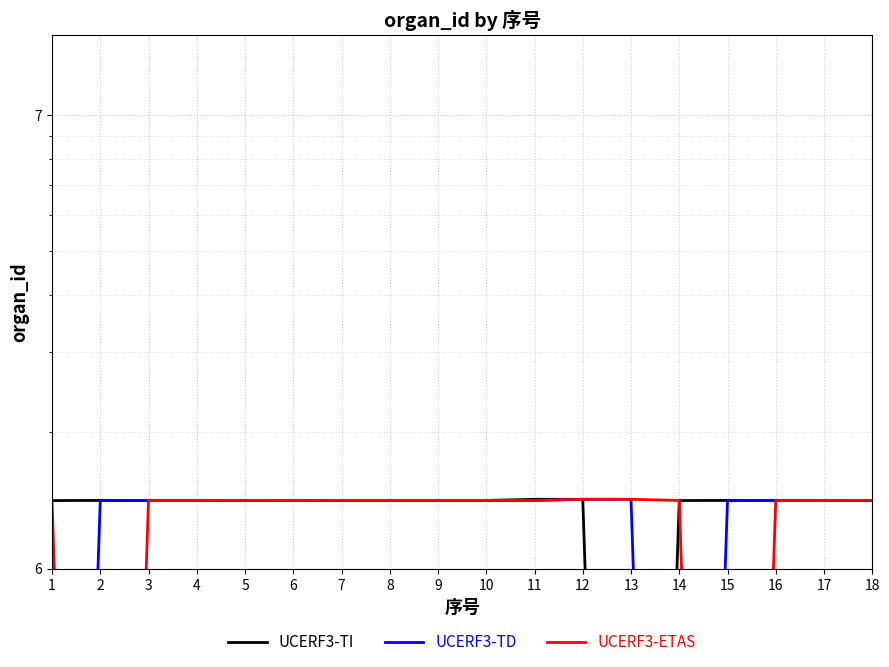

At which category does UCERF3-TD reach its first local peak?

5